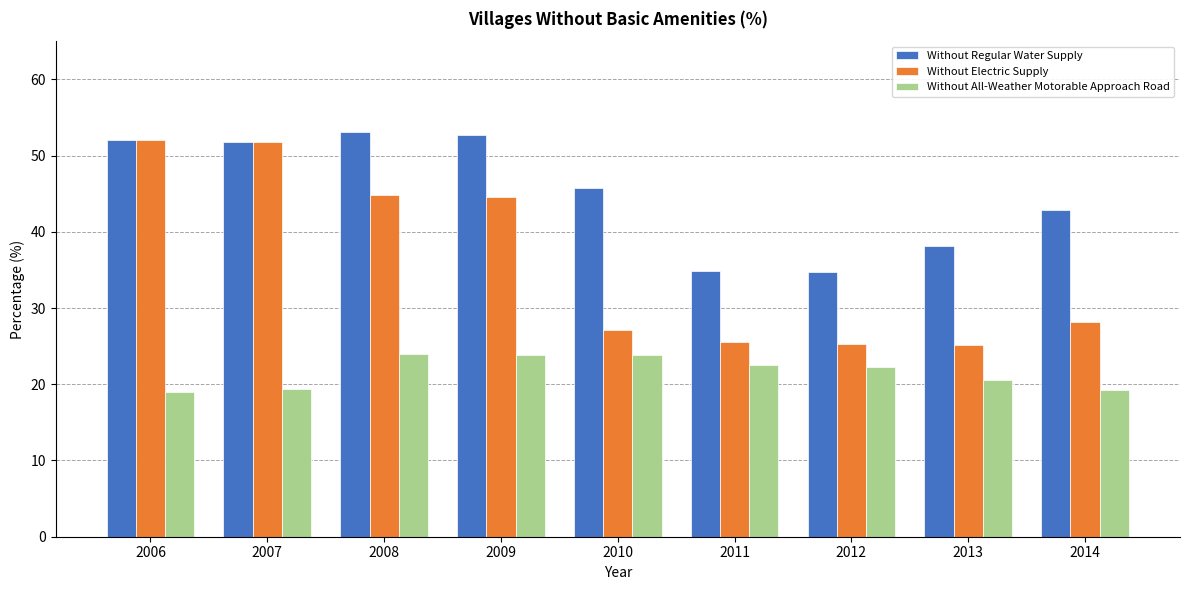

What is the average value of the Without Electric Supply series?

36.0